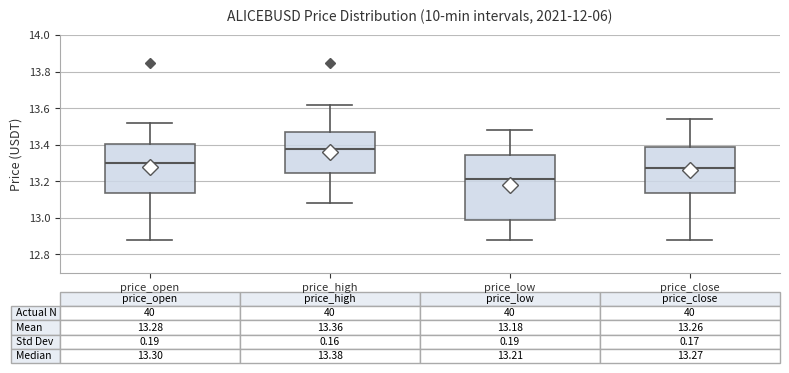

Comparing the boxes themselves (not the whiskers), which one is the tallest?

price_low